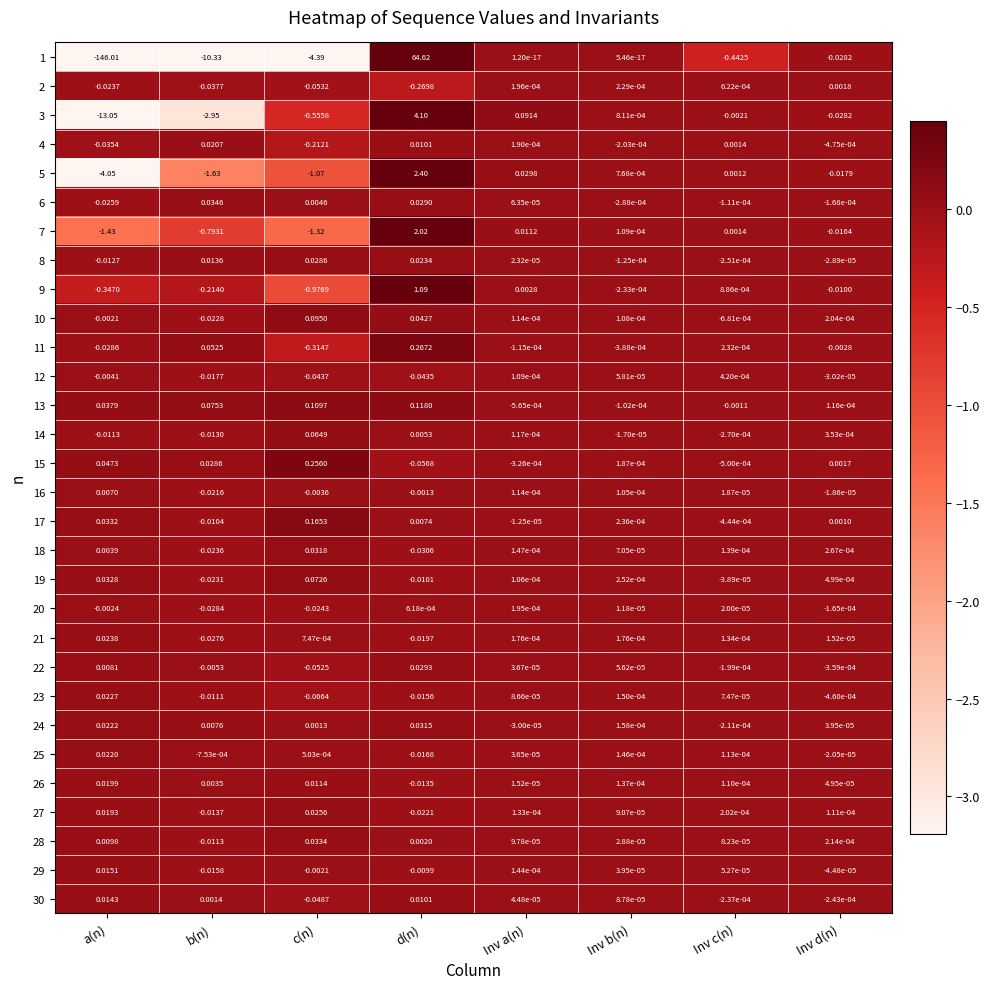

Where does the 12 series first go above 0?

Inv a(n)